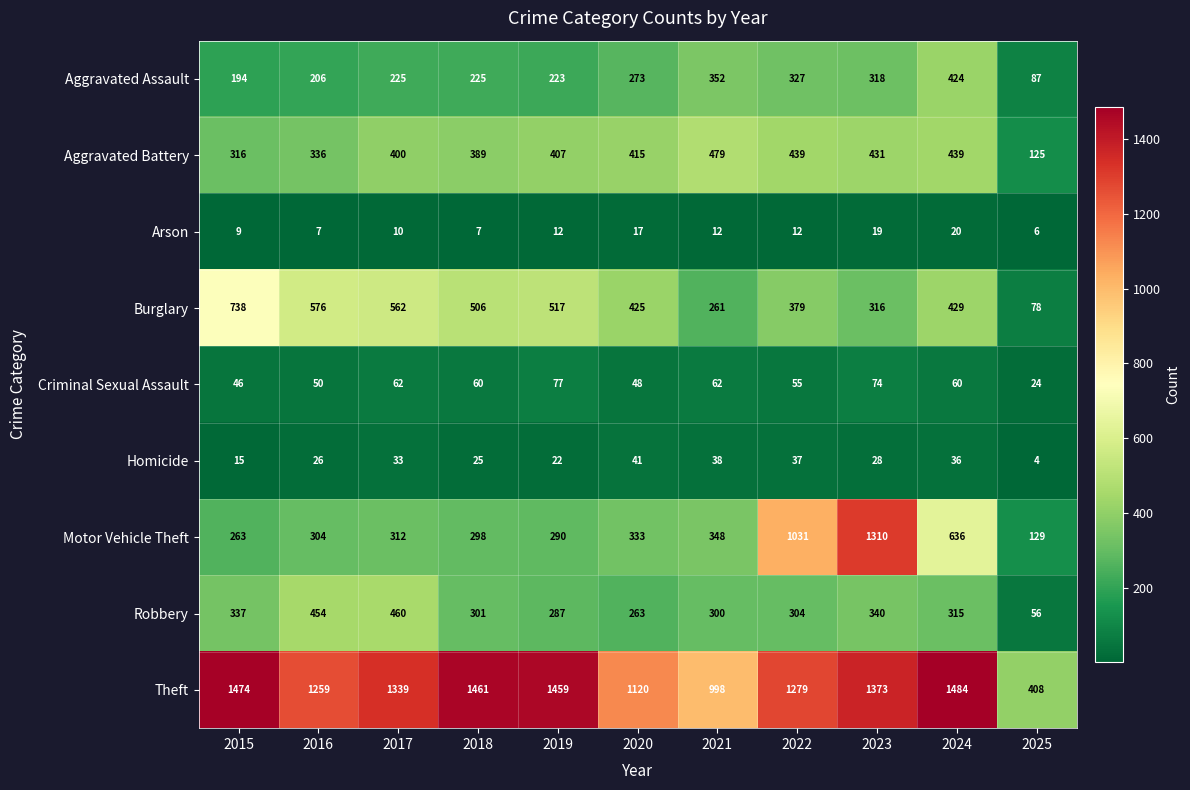

At which category is the sum across all series the highest?

2023